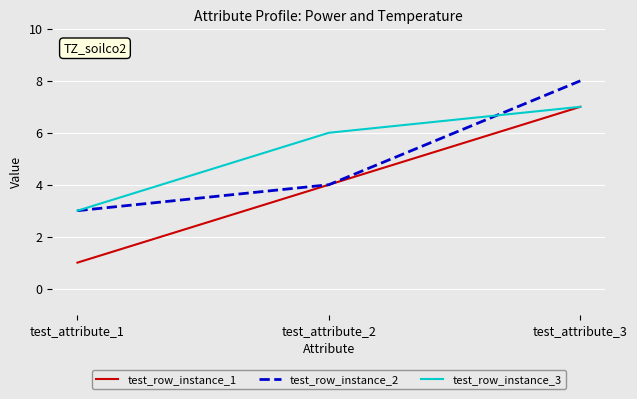

How many lines are shown in the chart?

3